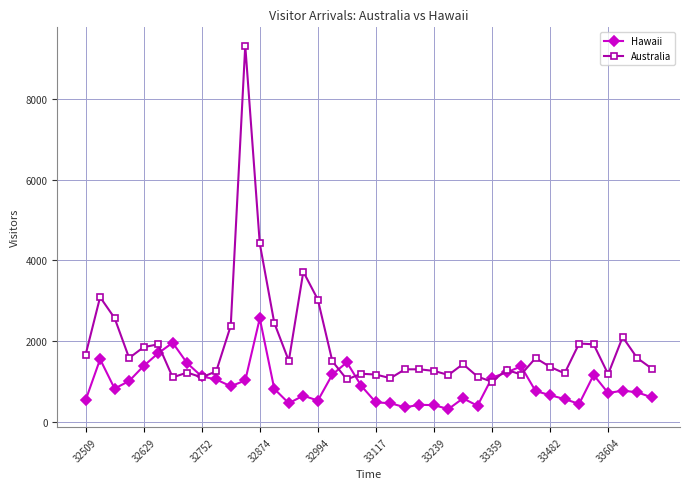

Rank the series by their average value, from highest to lowest.

Australia, Hawaii